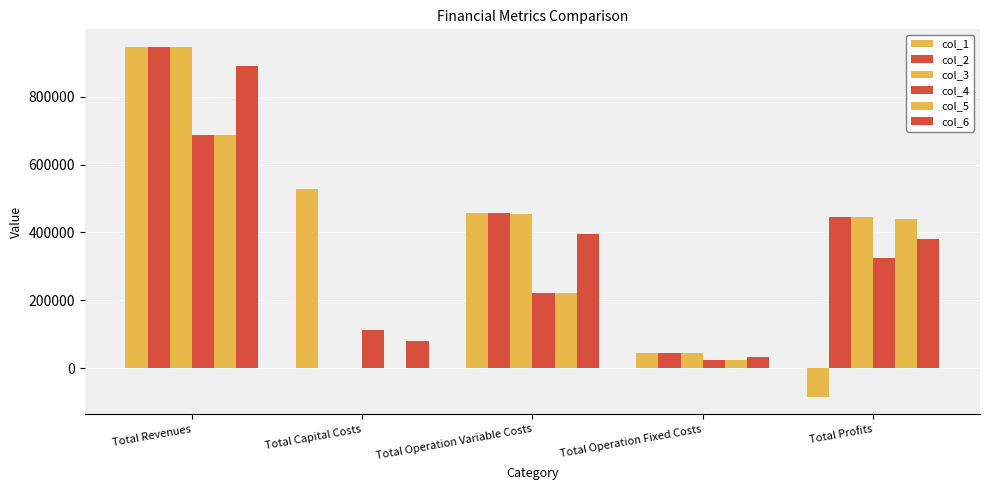

What is the maximum value shown in the chart?

946240.3